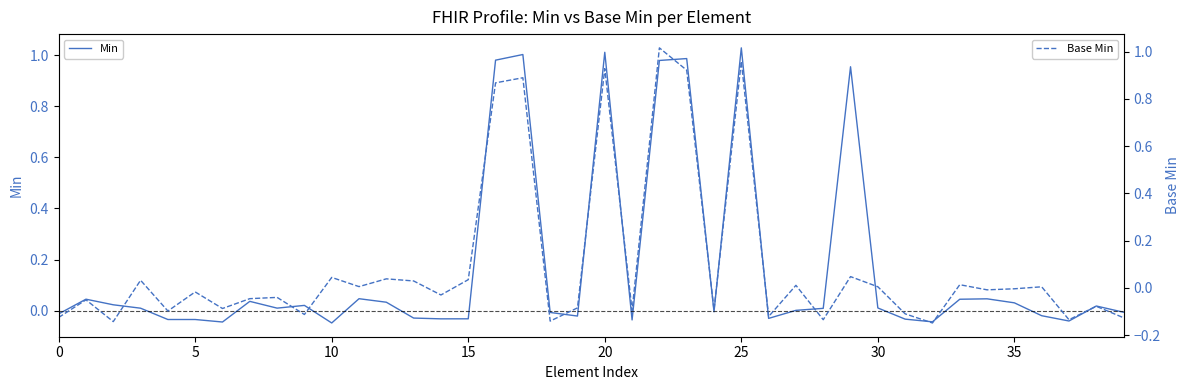

What are all the series names shown in the legend?

Min, Base Min